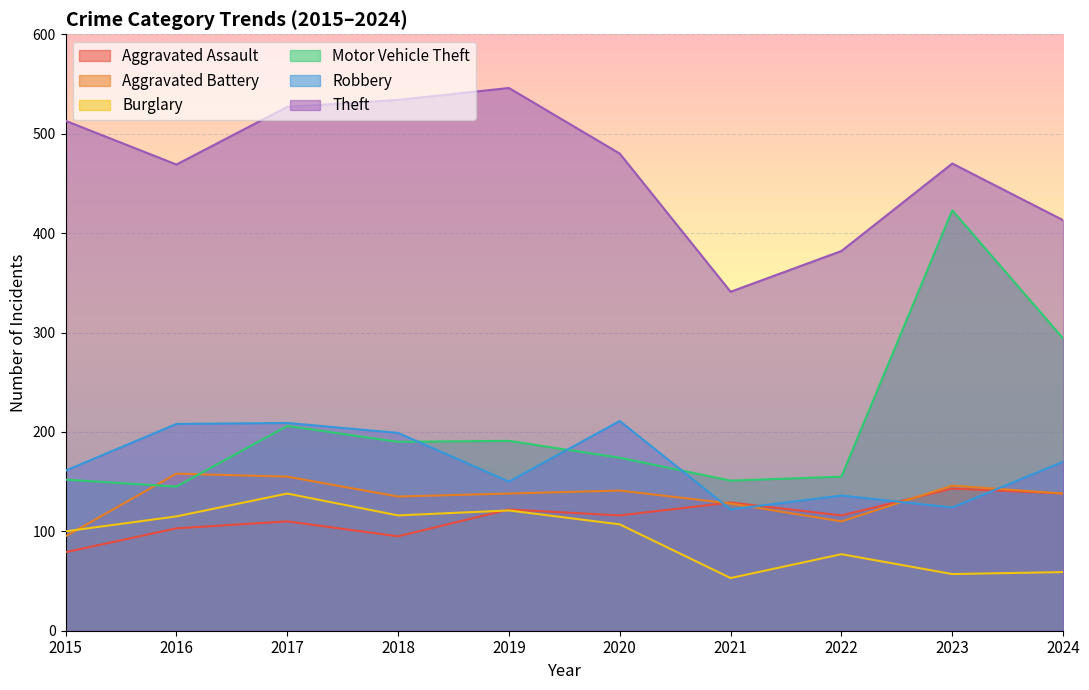

True or false: Motor Vehicle Theft and Aggravated Battery intersect in this chart.

True